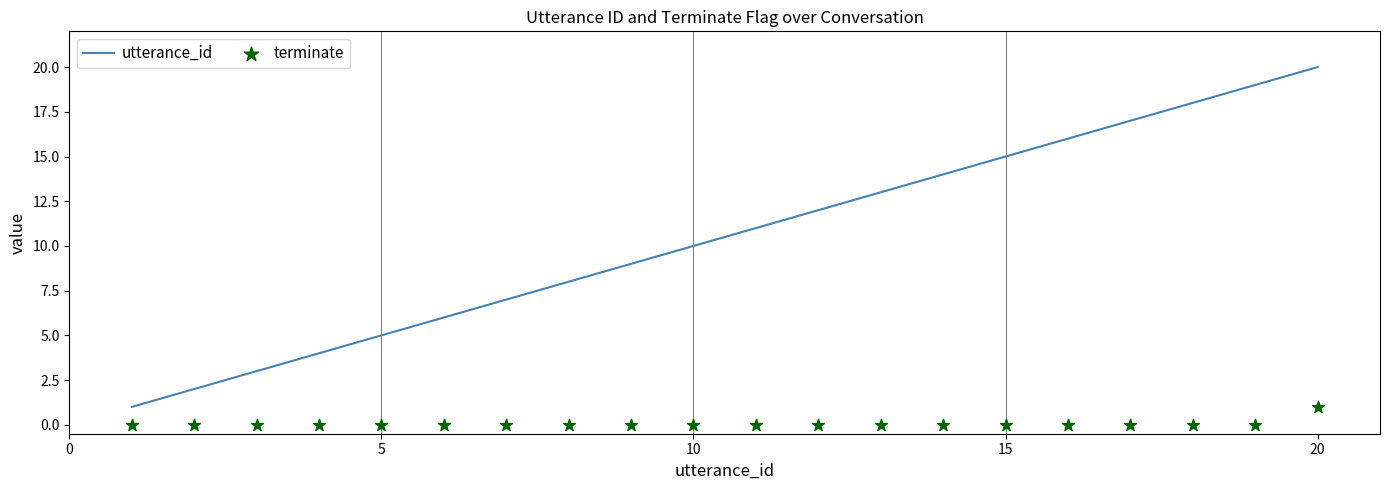

At which label does utterance_id reach its peak?

20